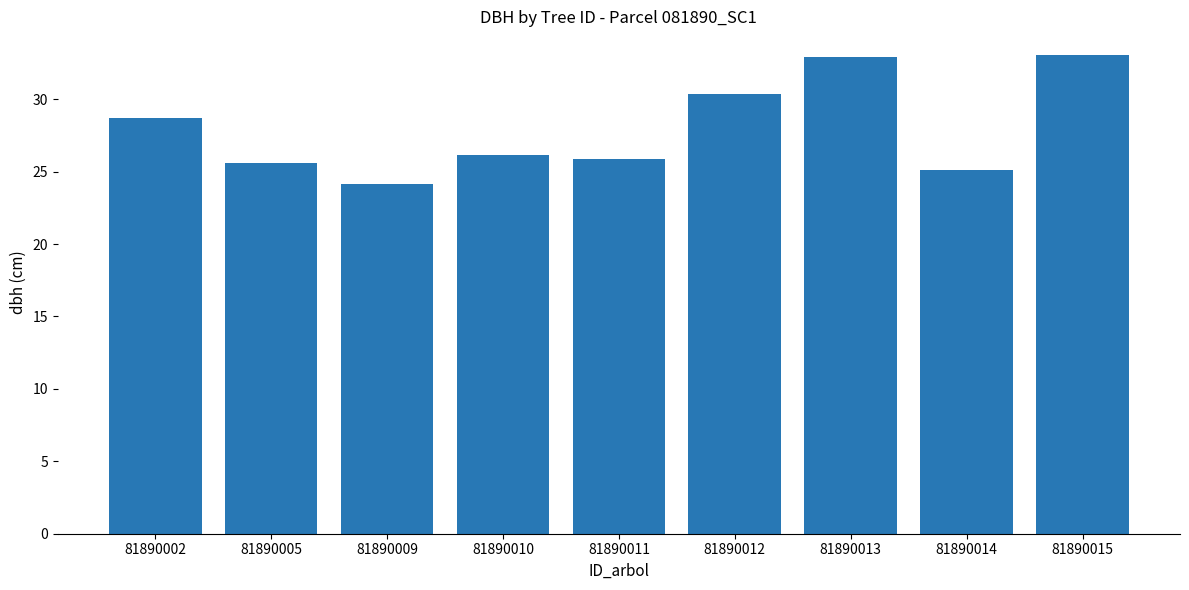

What is the change in value from 81890011 to 81890013?

+7.0